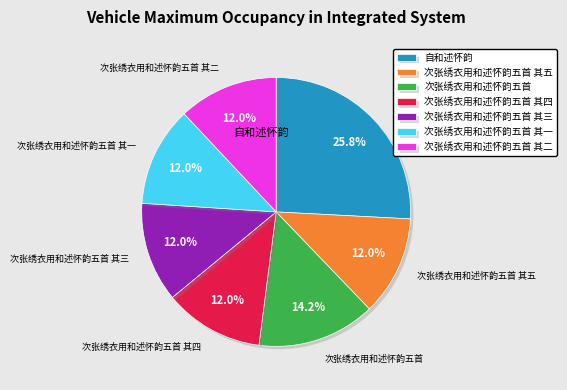

What percentage do 次张绣衣用和述怀韵五首 其一 and 次张绣衣用和述怀韵五首 其五 together represent?

24.0%